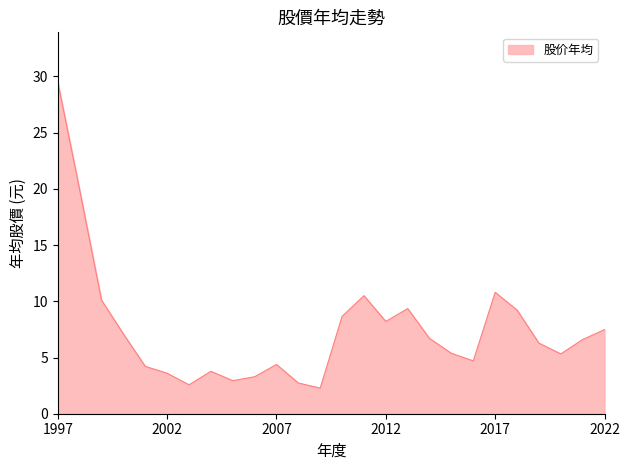

How many lines are shown in the chart?

1